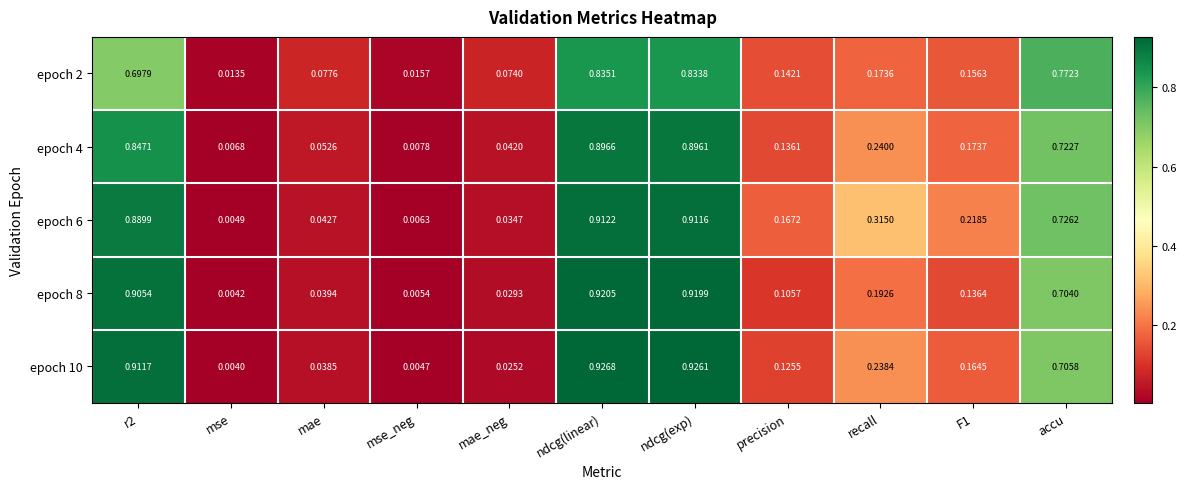

Which label corresponds to the smallest value in the chart?

mse